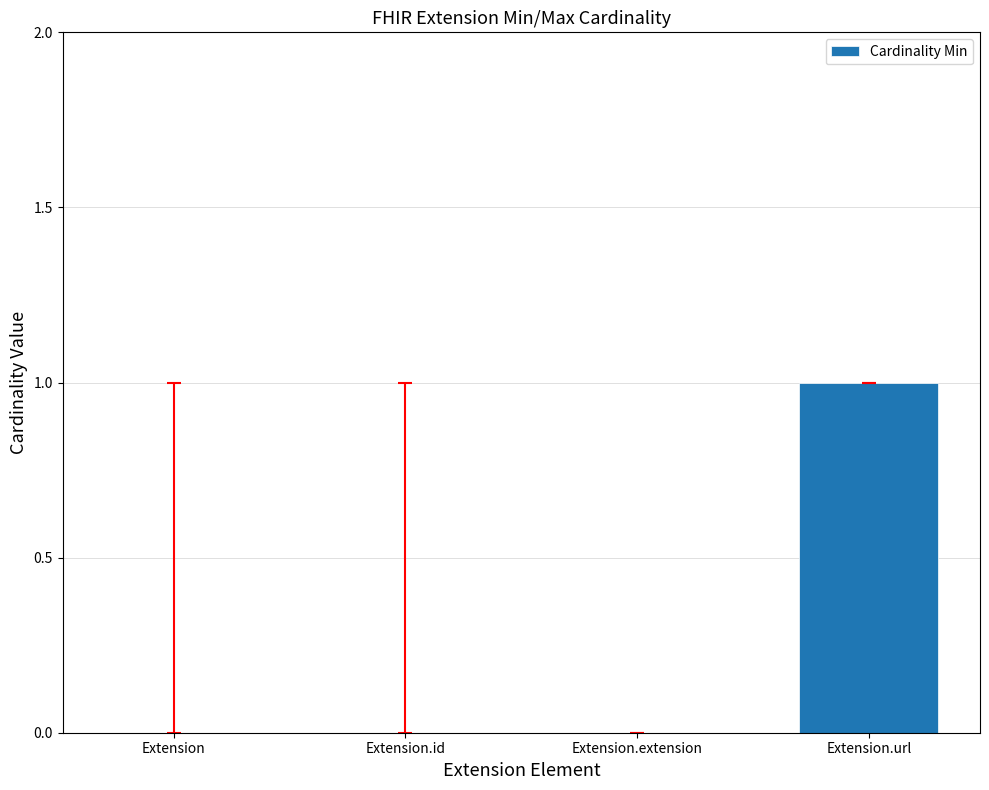

Is it true that the value at Extension.id is 0?

True